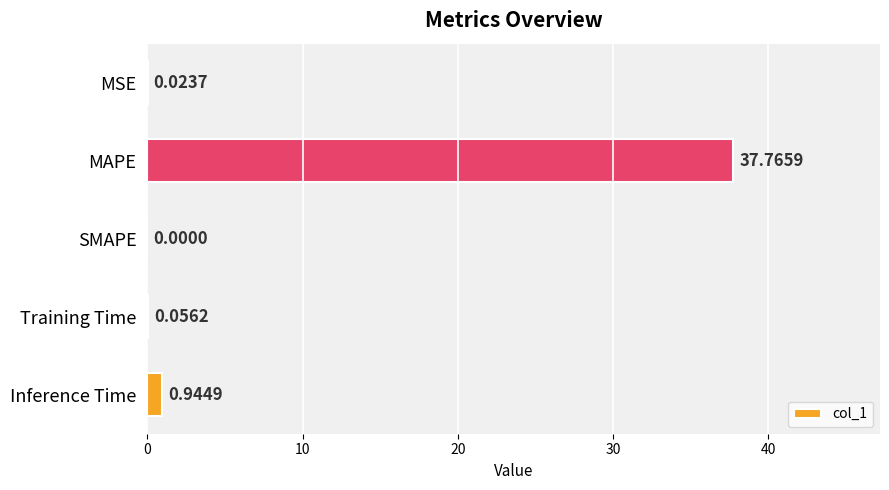

What is the sum of all values?

38.8